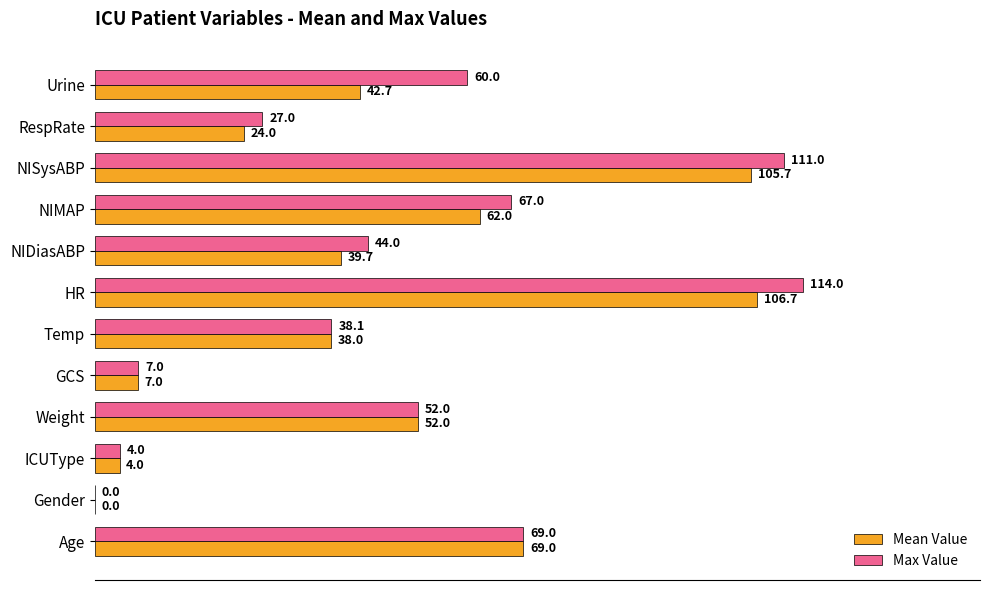

At which label does Mean Value reach its peak?

HR